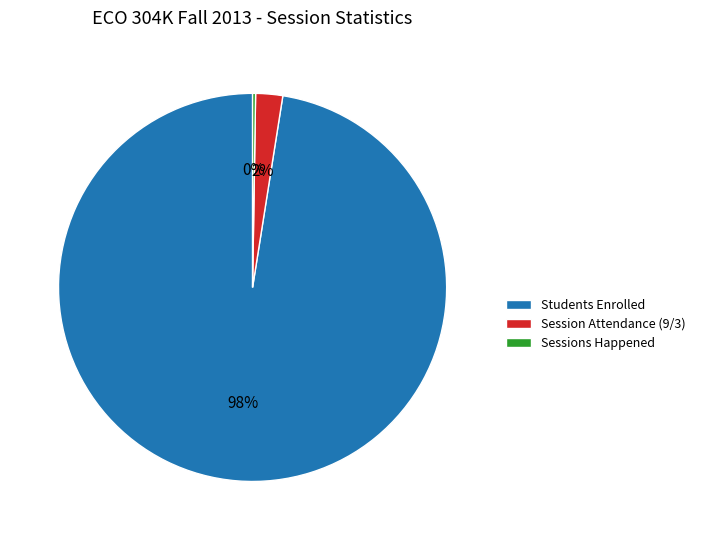

Is Students Enrolled the majority of the pie?

Yes